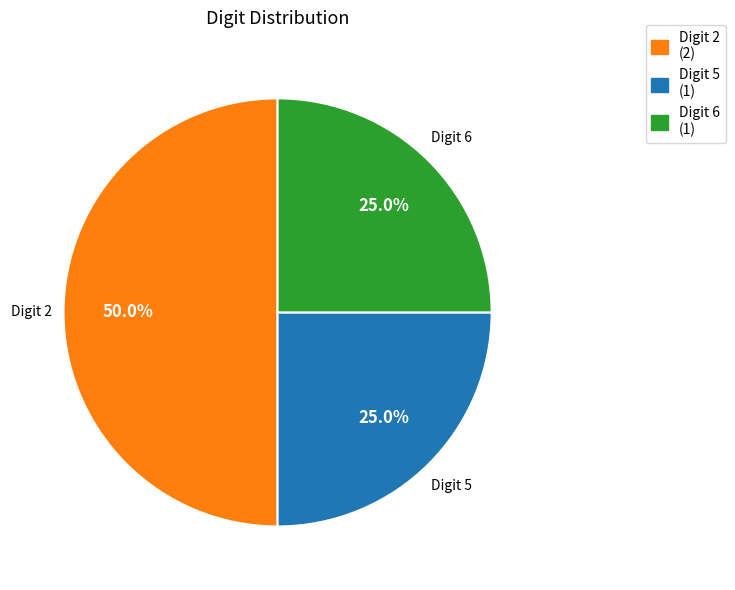

What is the ratio of the value at Digit 5 (1) to the value at Digit 2 (2)?

0.5